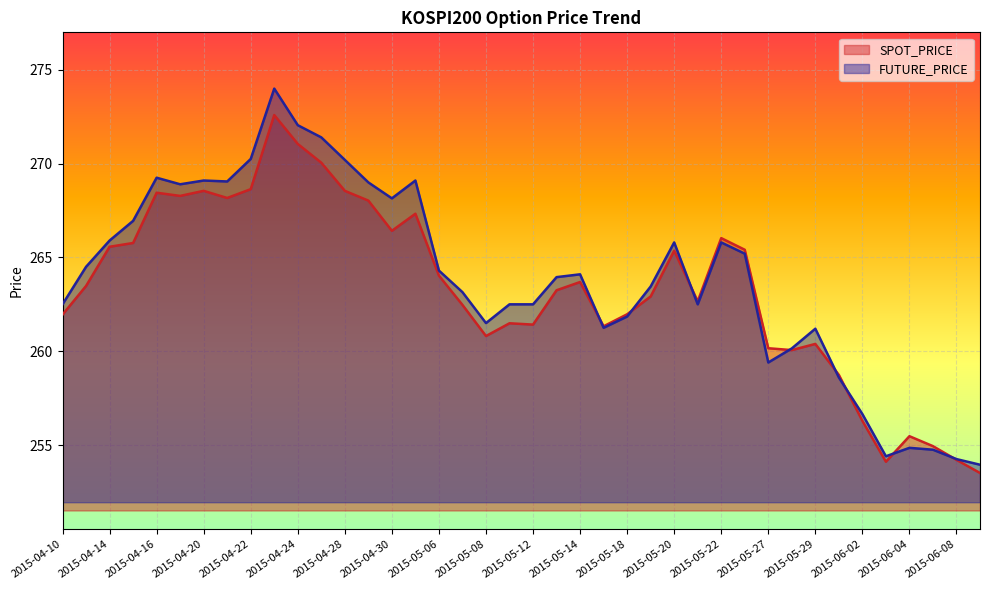

List the series in order of their peak value, highest first.

FUTURE_PRICE, SPOT_PRICE